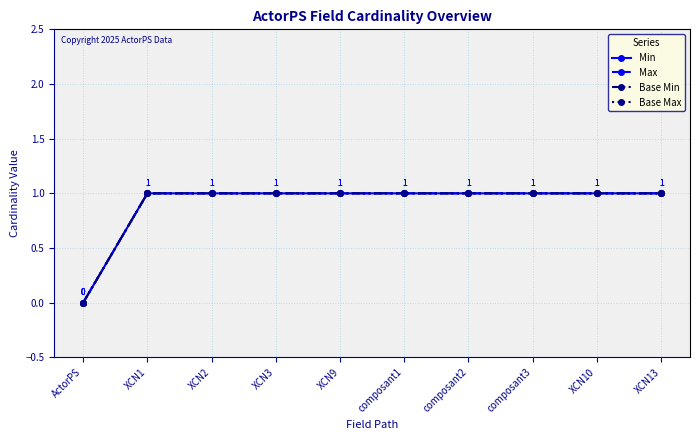

What is the sum of the Max values at composant2 and XCN10?

2